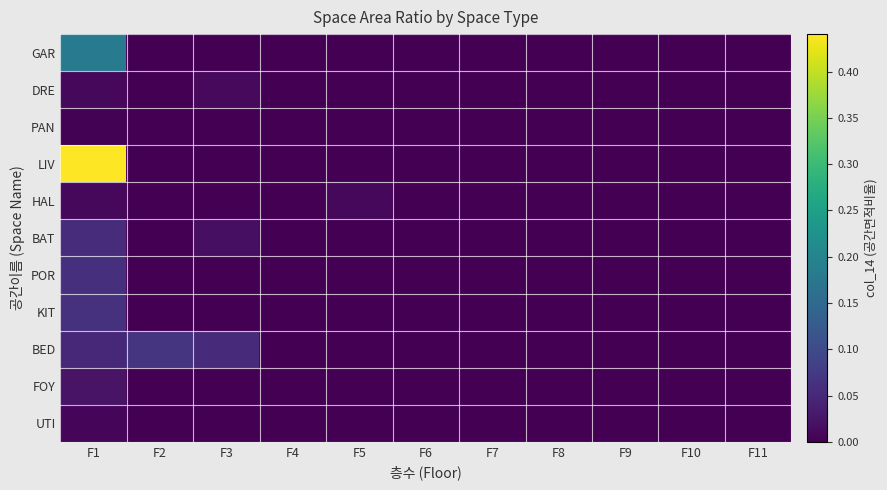

At how many categories does at least one series exceed 0?

4